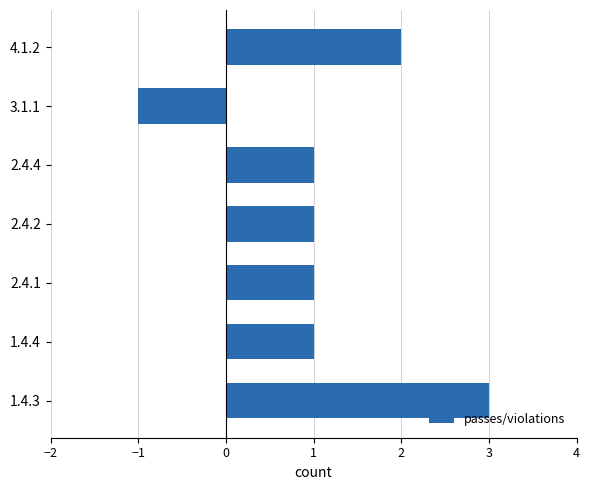

Between 4.1.2 and 3.1.1, which is larger?

4.1.2